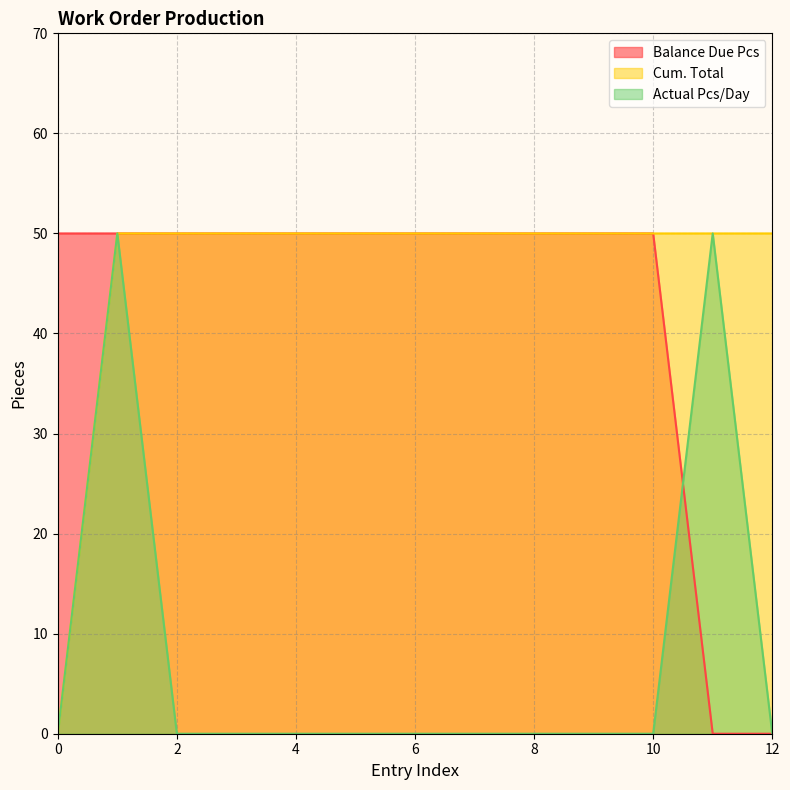

What is the average value of the Actual Pcs/Day series?

8